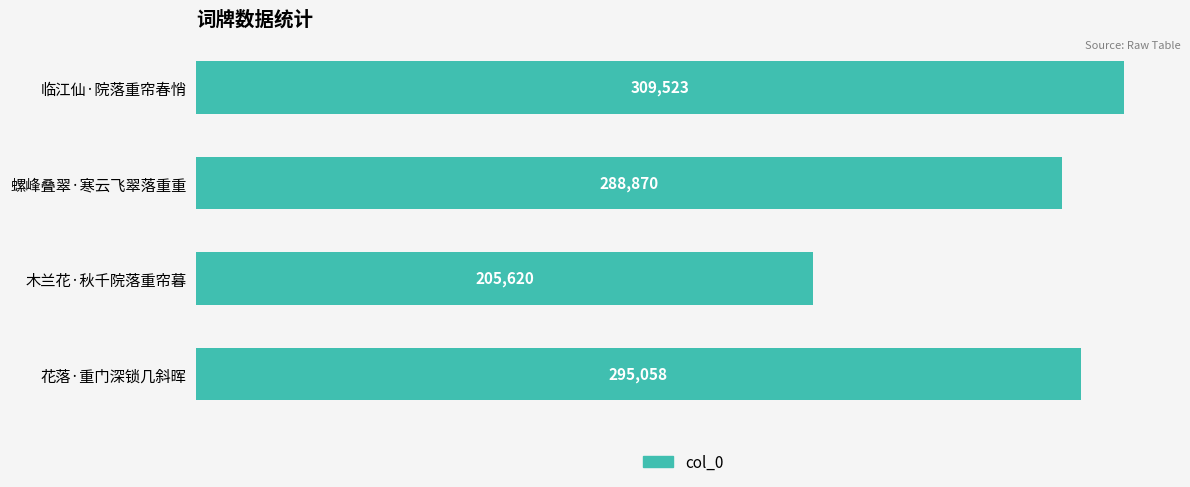

True or false: the data shows 466255 at 临江仙·院落重帘春悄.

False